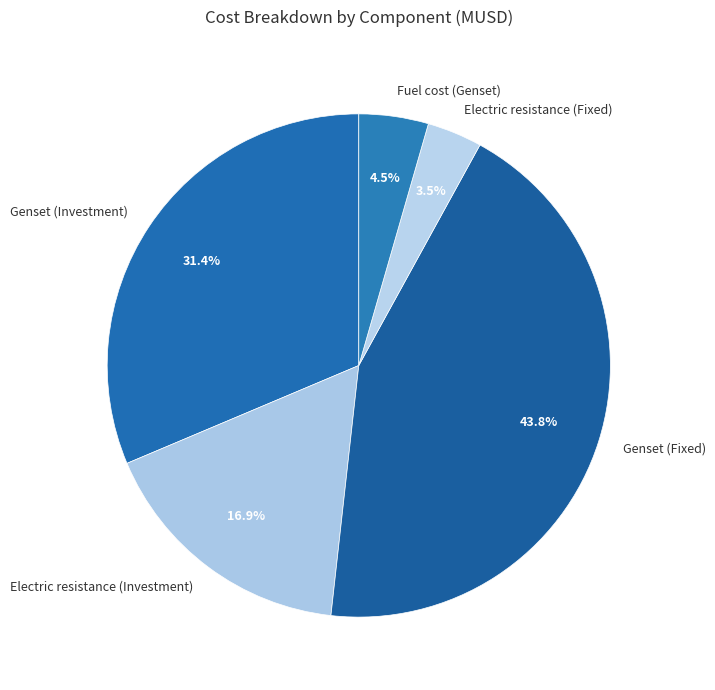

How much of the chart is everything except Genset (Fixed)?

56.2%